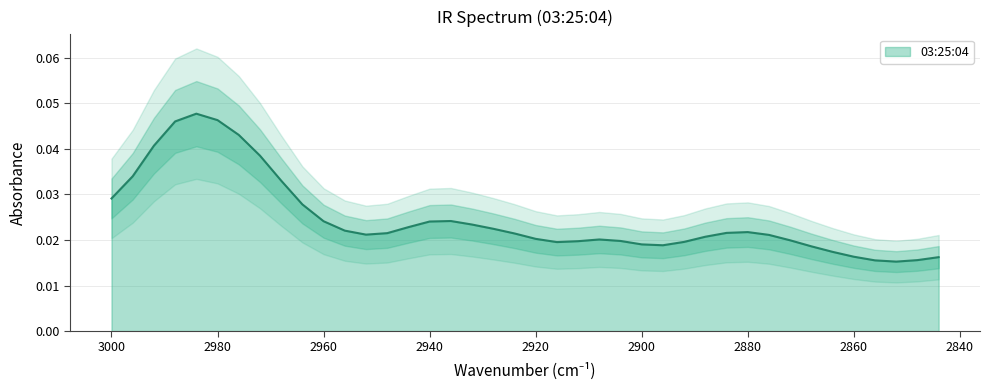

Rank the categories by value from lowest to highest.

2852, 2856, 2848, 2844, 2860, 2864, 2868, 2896, 2900, 2916, 2892, 2912, 2904, 2872, 2908, 2920, 2888, 2876, 2952, 2924, 2948, 2884, 2880, 2956, 2928, 2944, 2932, 2940, 2960, 2936, 2964, 3000, 2968, 2996, 2972, 2992, 2976, 2988, 2980, 2984